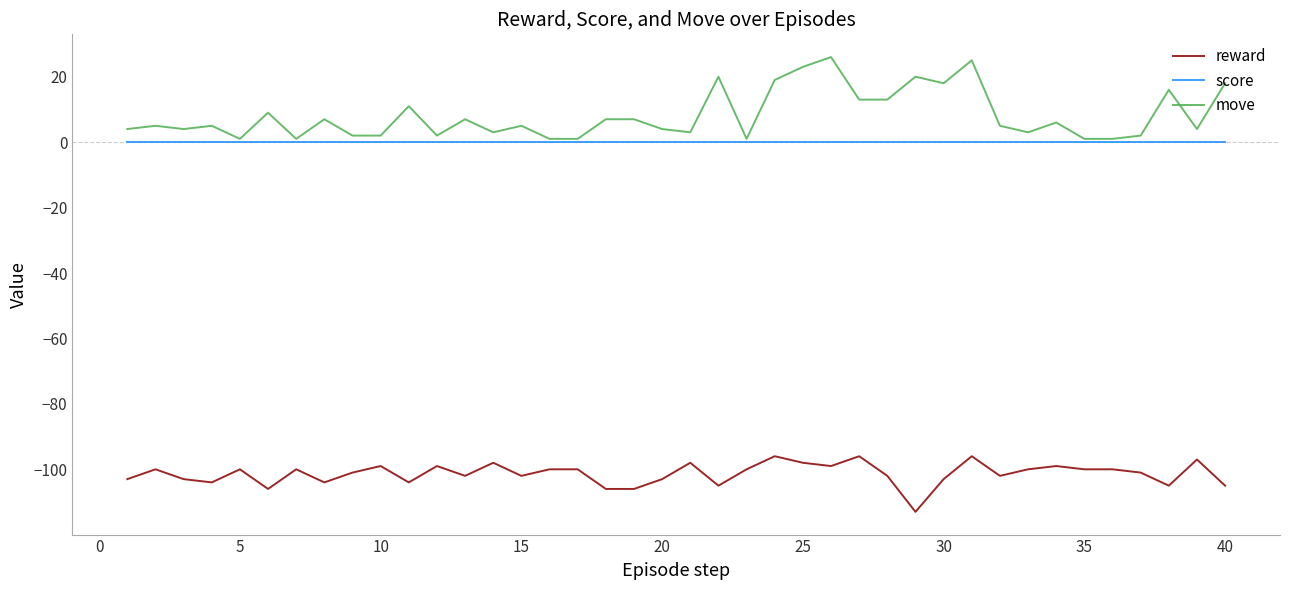

Which series has the largest range (max minus min)?

move